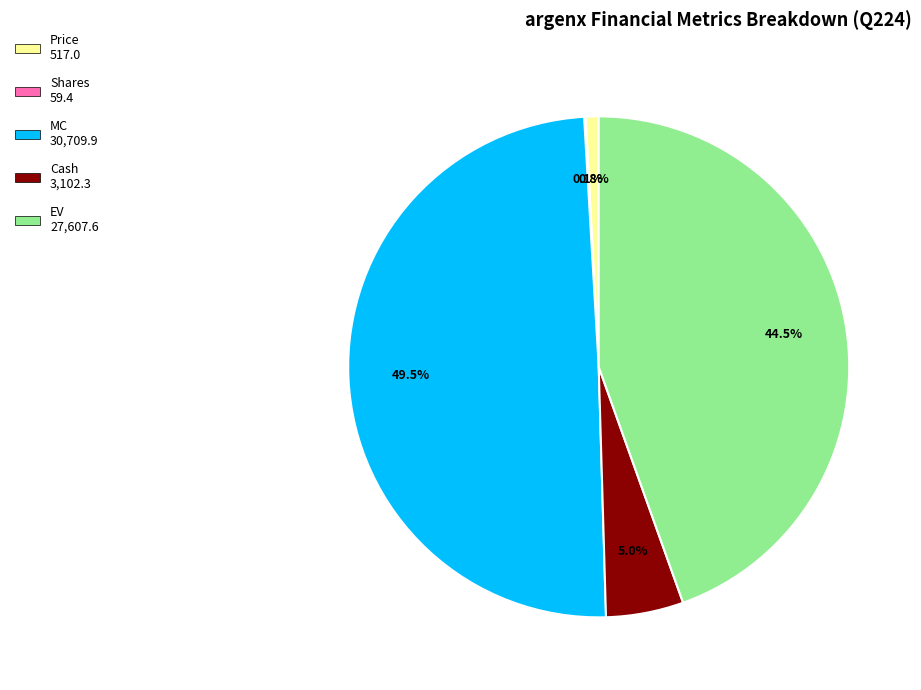

Does any single category account for the majority?

No